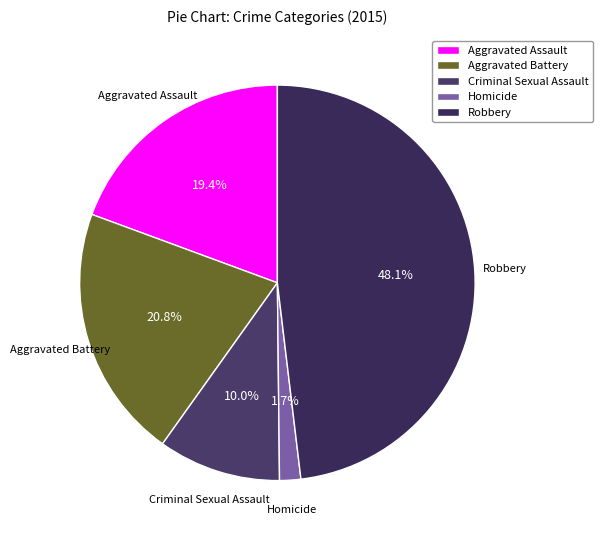

How many segments does this pie chart have?

5